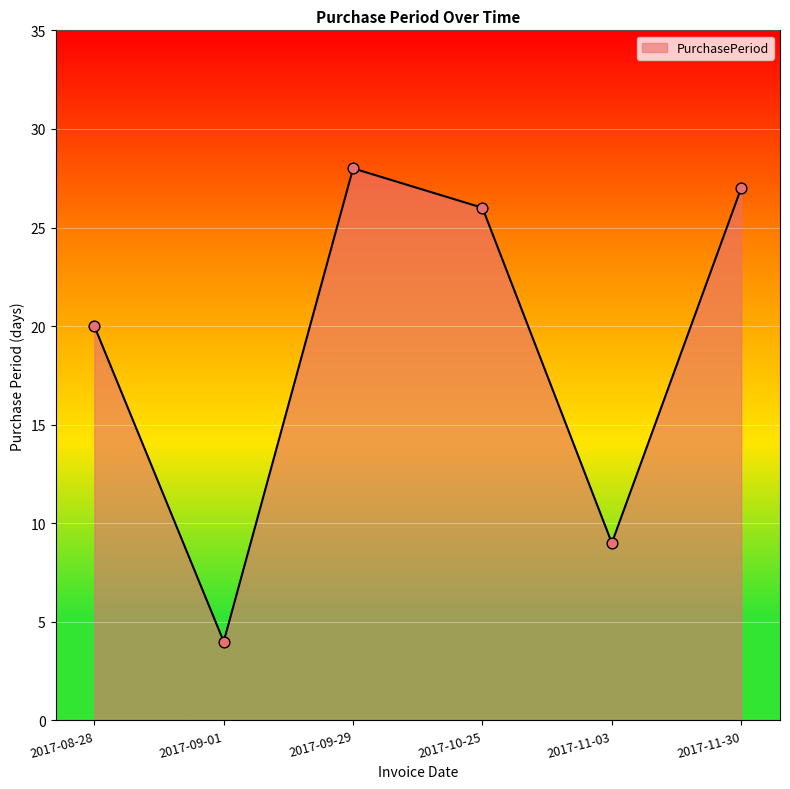

Between 2017-11-30 and 2017-09-01, which is larger?

2017-11-30